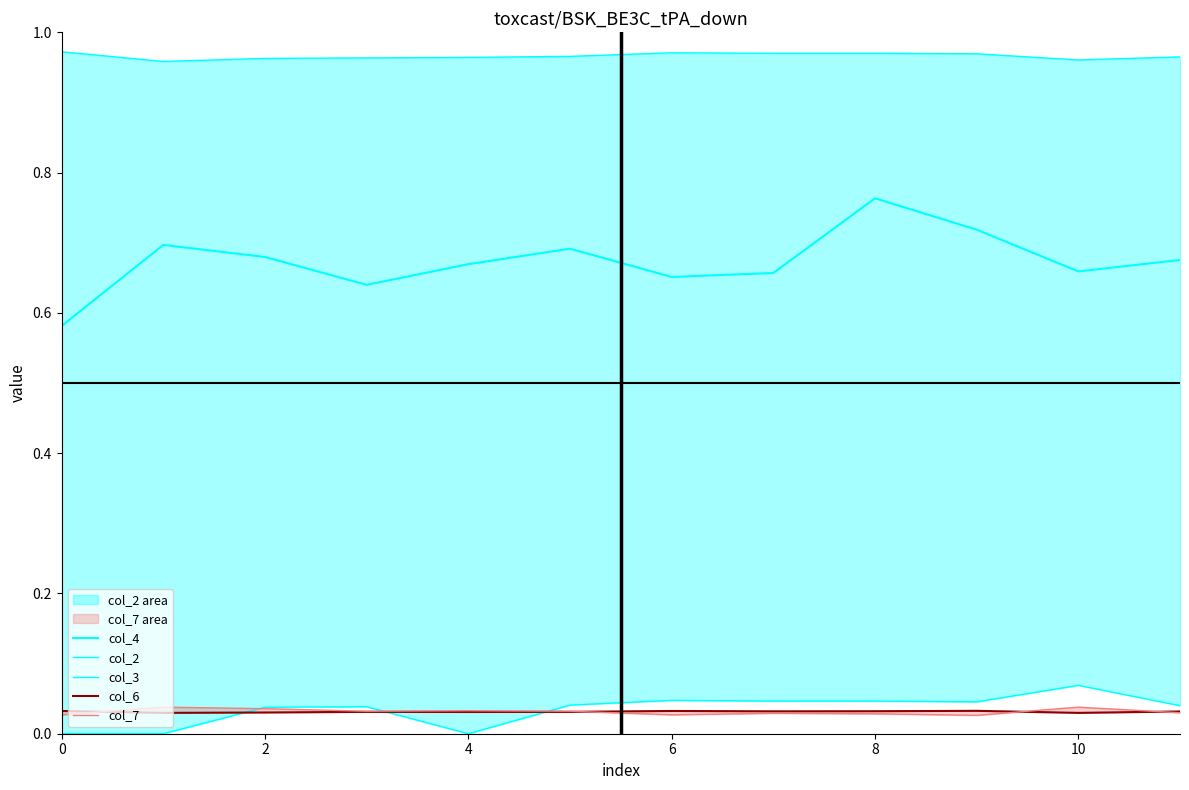

What is the sum of all col_4 values?

8.1